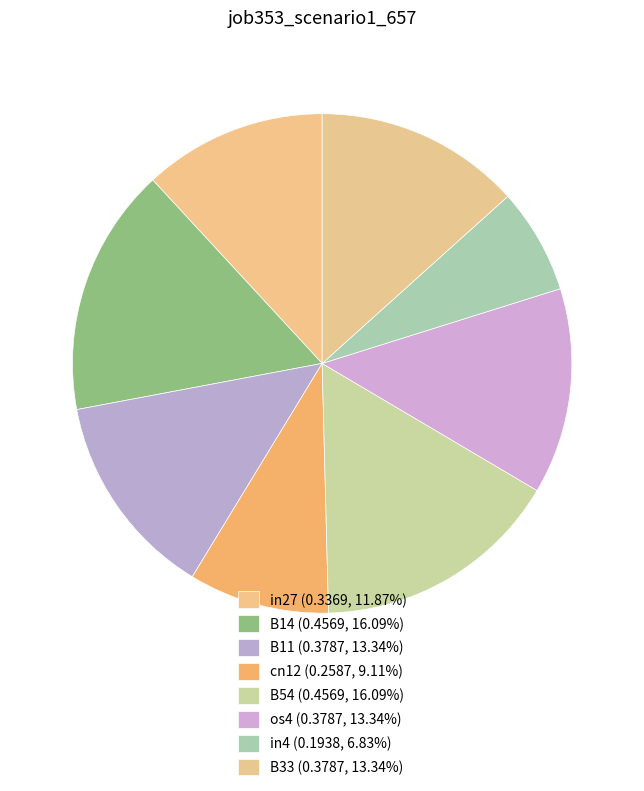

Count the number of slices in the pie.

8